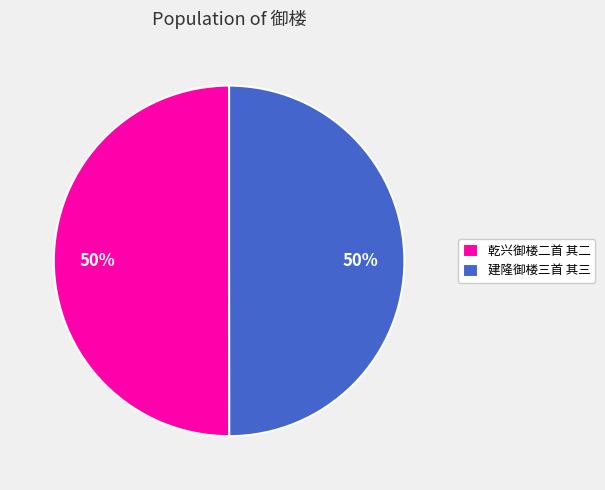

To the nearest percent, what percentage of the pie is 乾兴御楼二首 其二?

50%